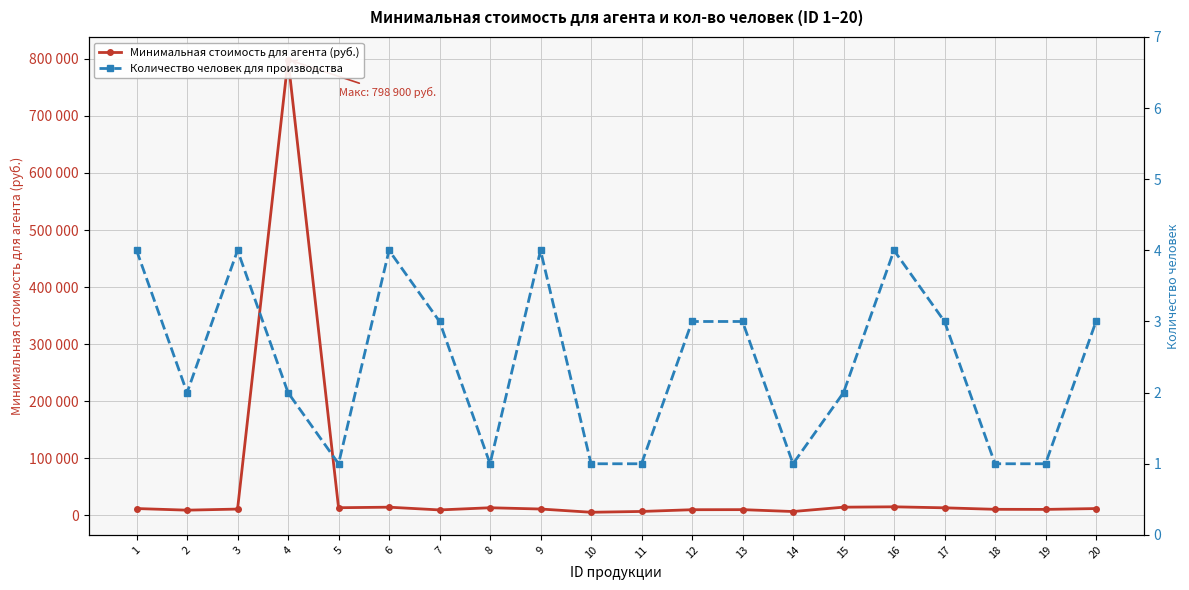

Is this an area chart (filled region under the line)?

No